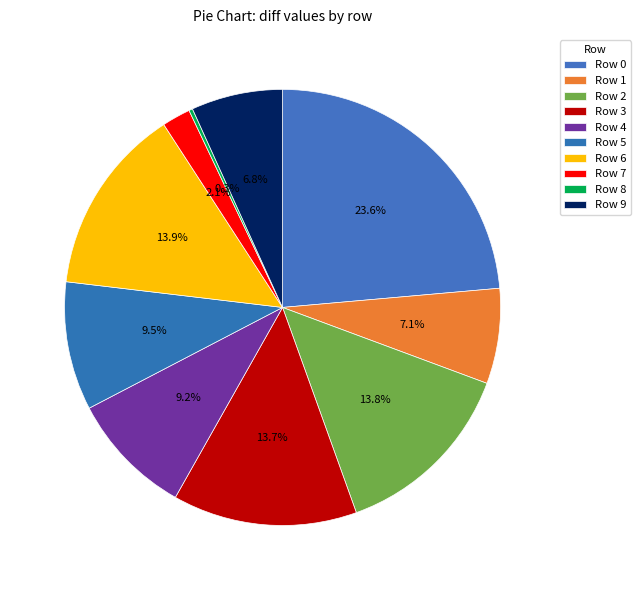

To the nearest percent, what is the difference between the largest and smallest slice percentages?

23%